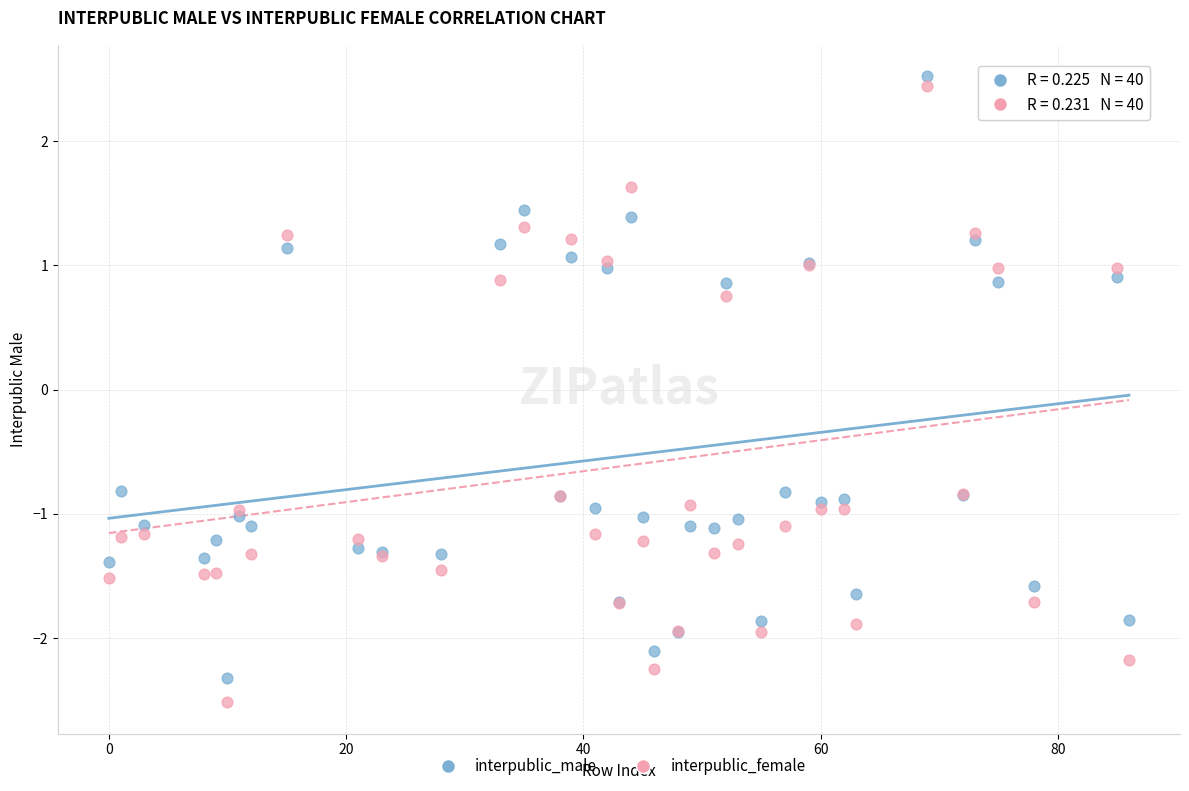

In the interpublic_male series, what Y value is closest to 0?

-0.8